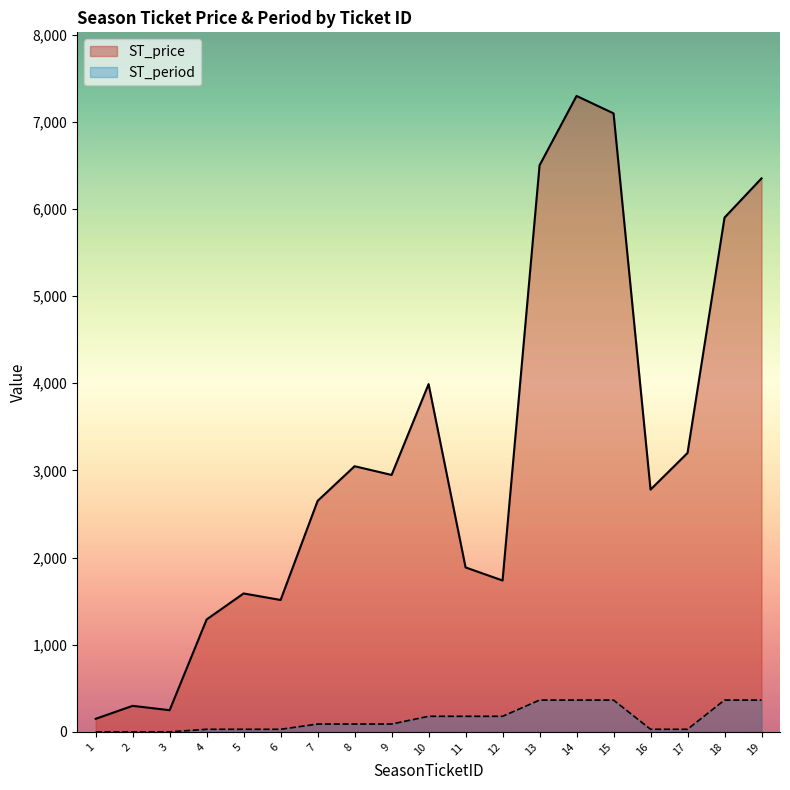

List the series in order of their overall mean, lowest first.

ST_period, ST_price